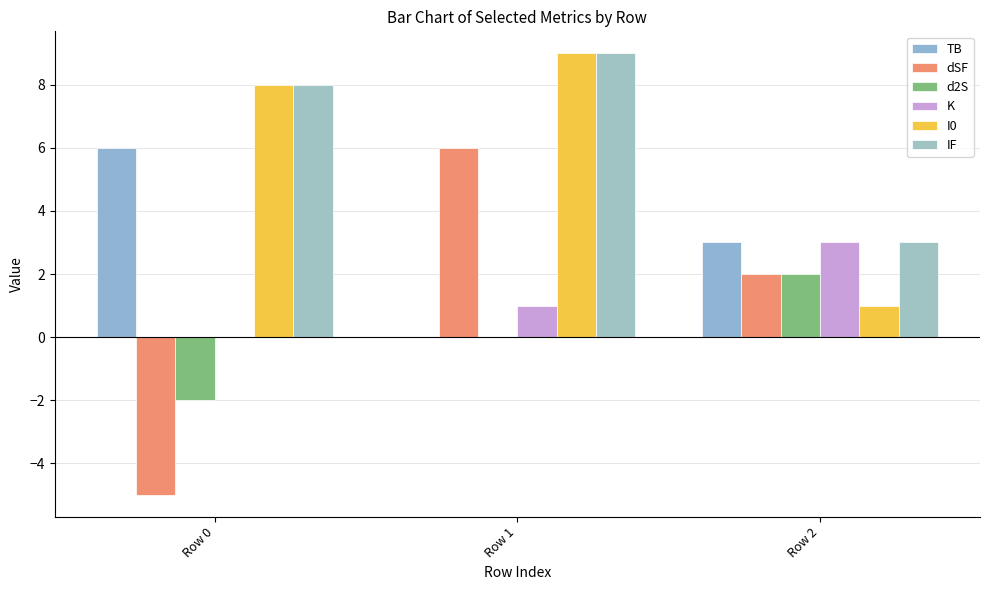

The value of I0 at Row 1 is 9. True or false?

True